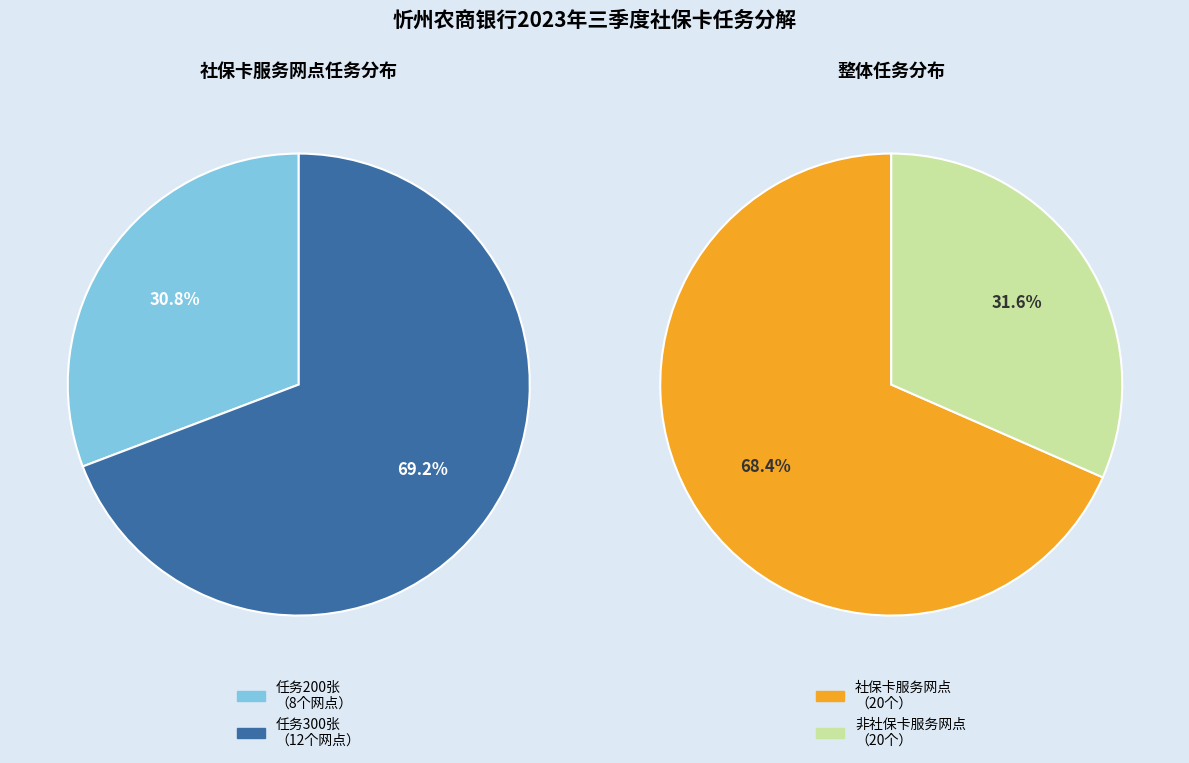

Rank the series by their maximum value, from highest to lowest.

是（社保卡服务网点）, 否（非社保卡服务网点）